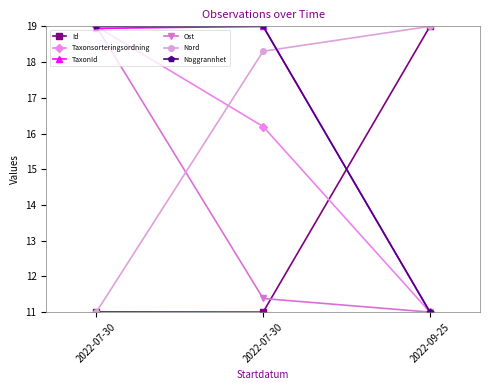

How many data points does each series have?

3